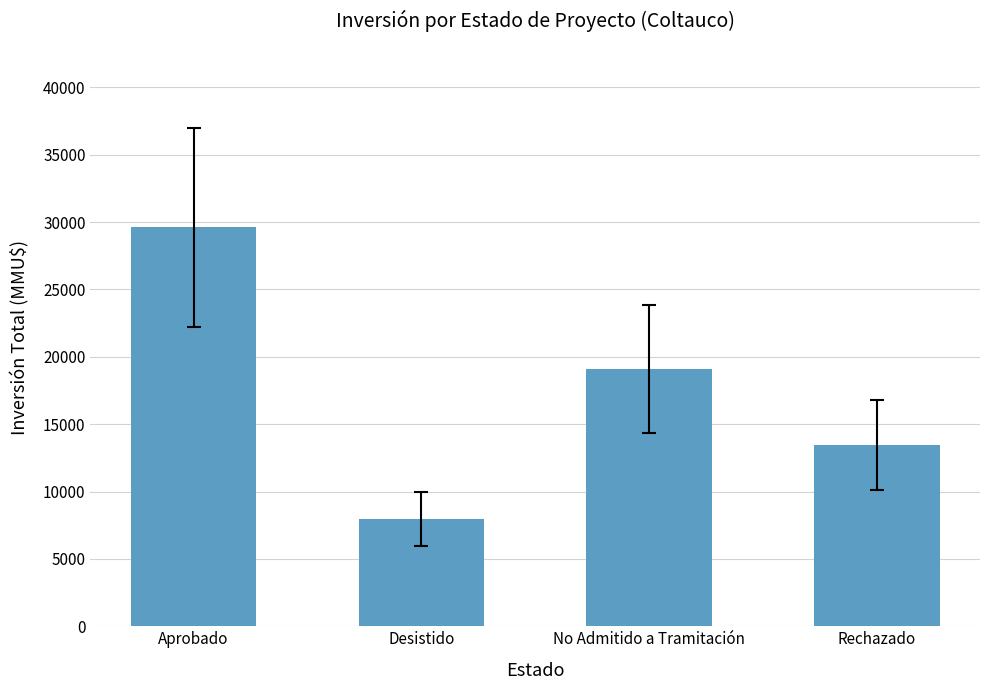

The chart shows a value of 39630 at Aprobado. True or false?

False